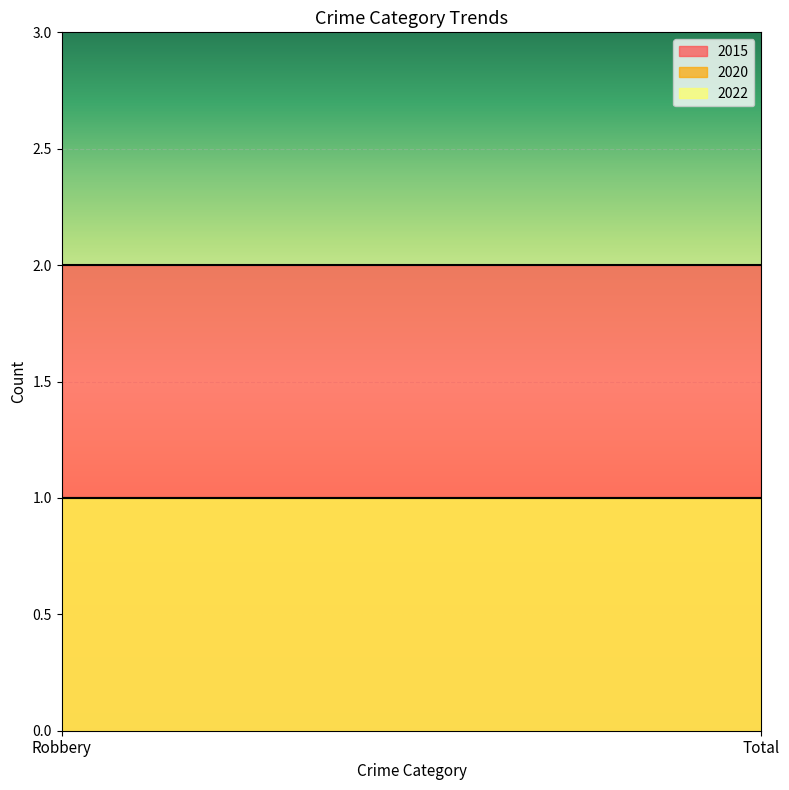

Is the value of 2022 at Robbery greater than the value of 2020 at Robbery?

No